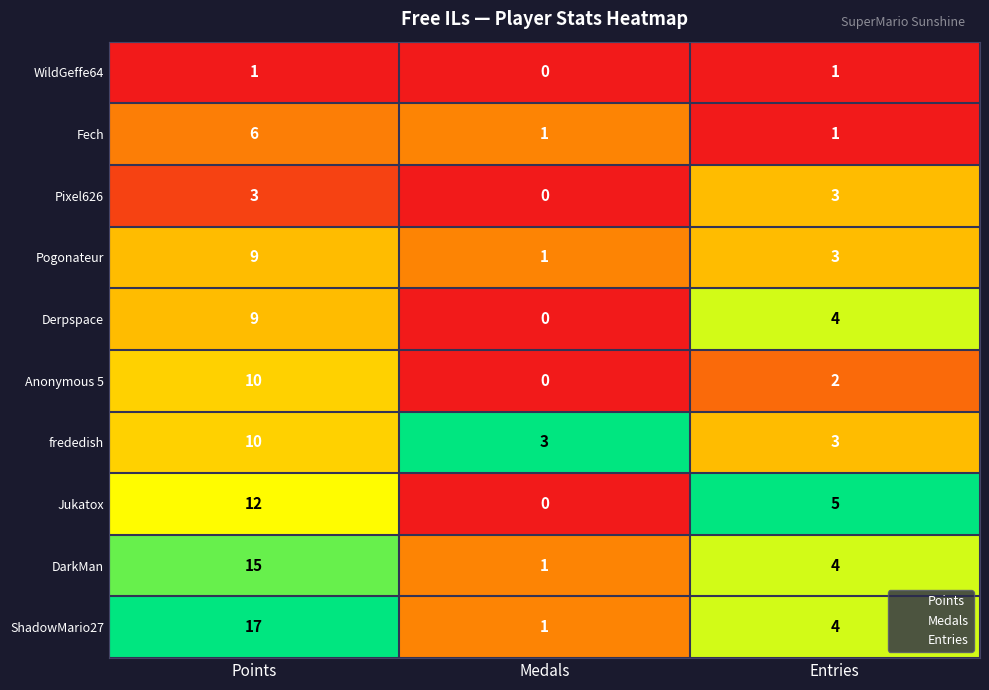

Rank the categories by ShadowMario27 value from highest to lowest.

Points, Entries, Medals